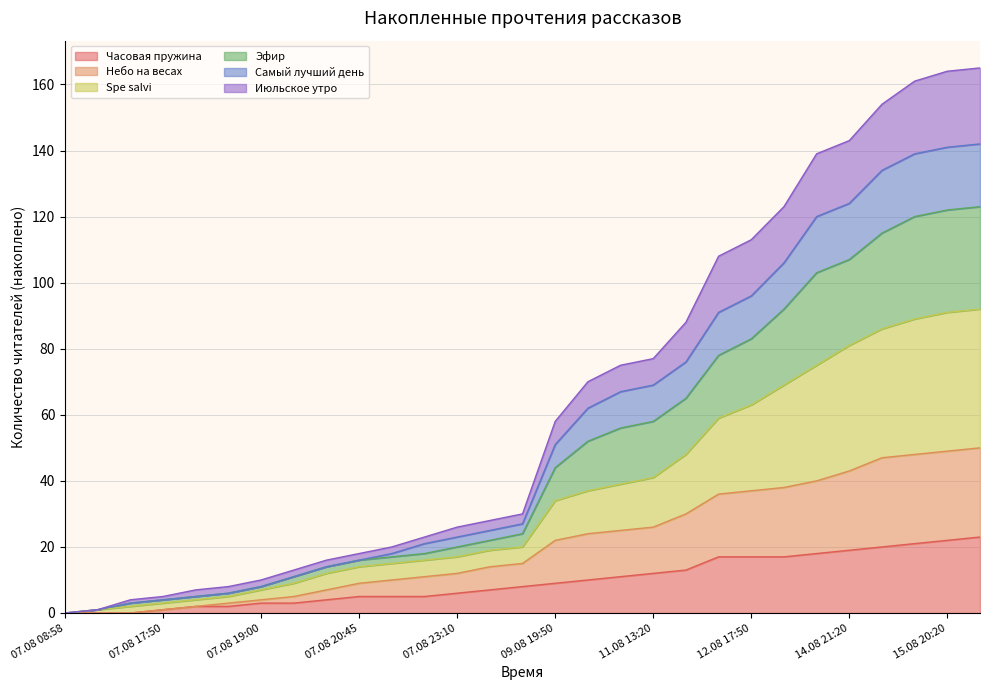

What is the difference between the highest and lowest values at 07.08 18:05?

5